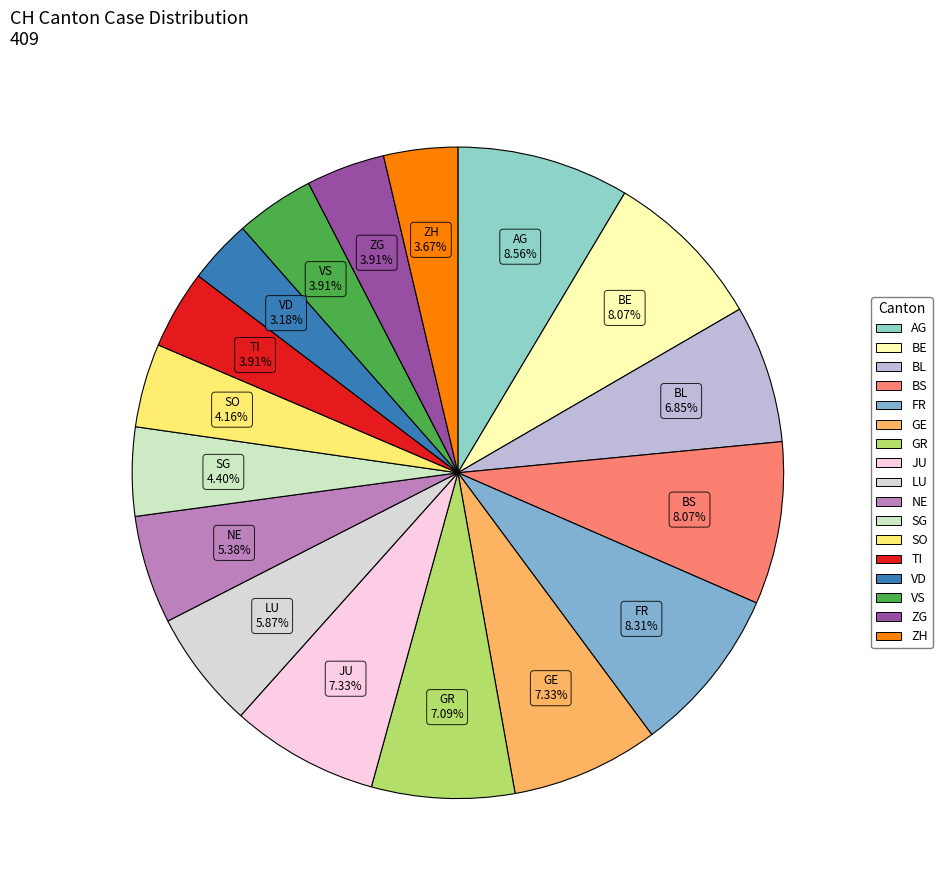

Is there a majority slice in this chart?

No